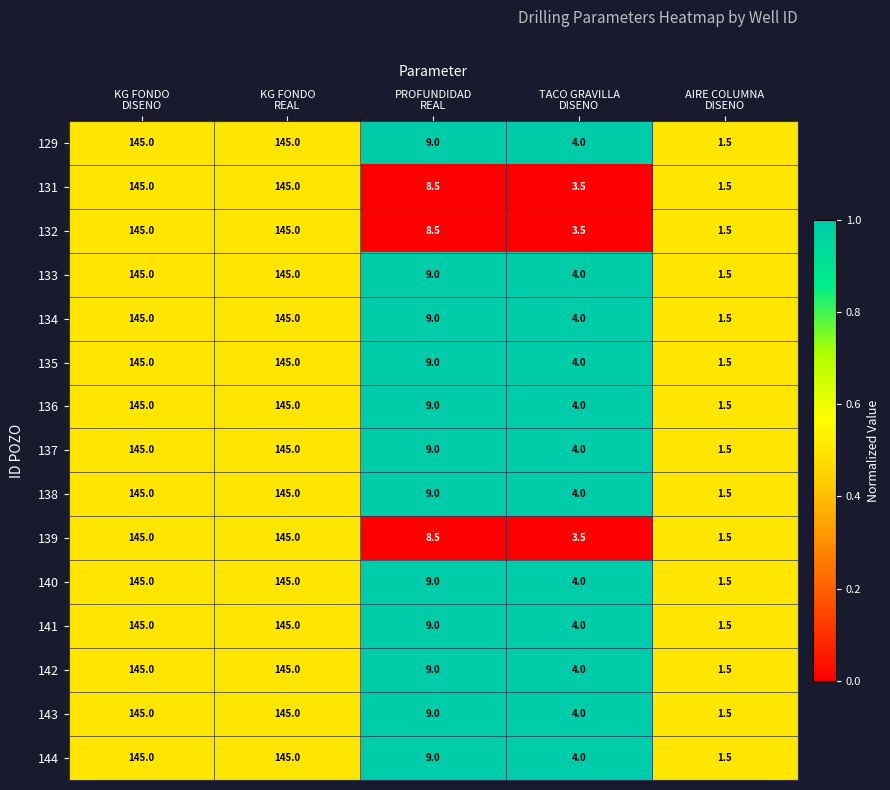

What is the sum of all 143 values?

304.5